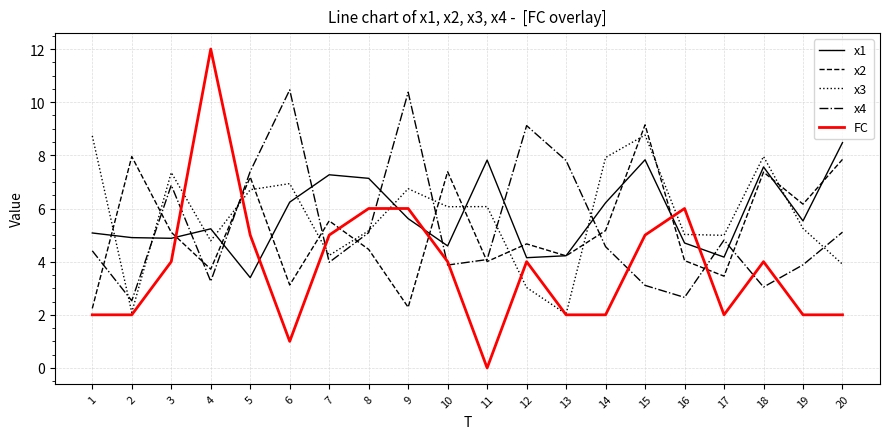

Where do x1 and x4 first cross each other?

2 and 3